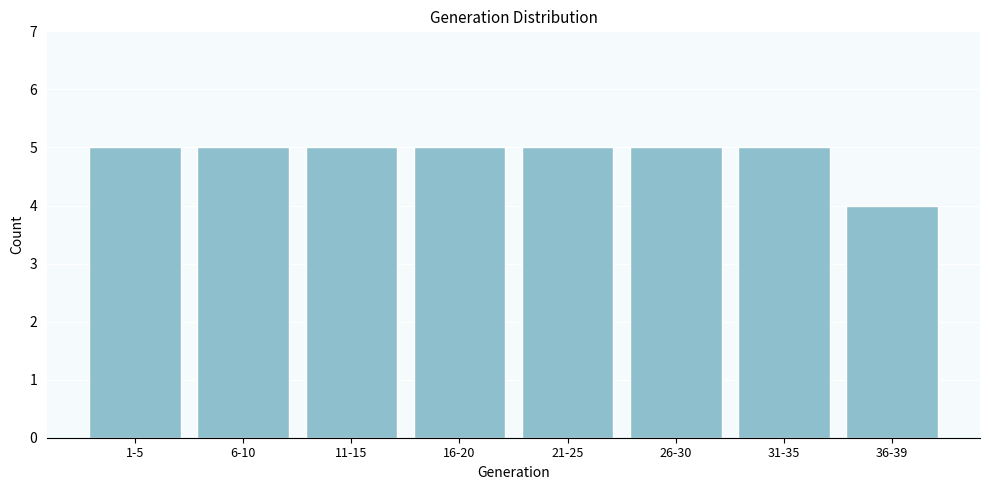

Reading left to right, list all the values displayed in this chart.

1-5=5	6-10=5	11-15=5	16-20=5	21-25=5	26-30=5	31-35=5	36-39=4